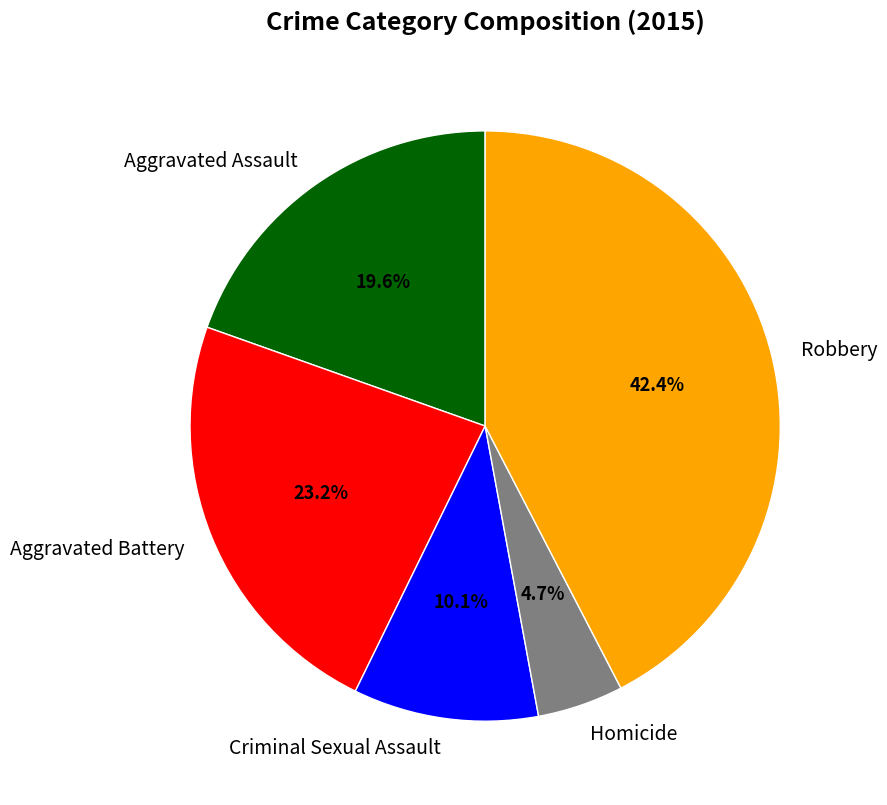

Count the number of slices in the pie.

5